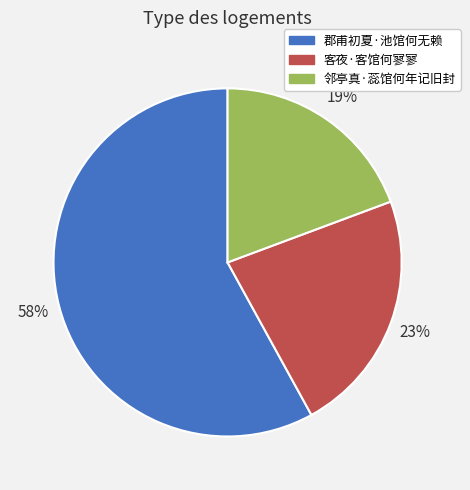

Combined, do 客夜·客馆何寥寥 and 邻亭真·蕊馆何年记旧封 account for over 50%?

No